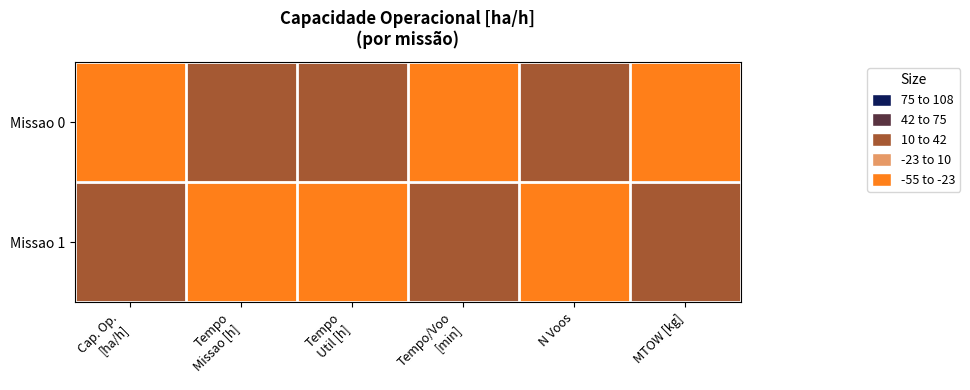

At which category does the chart reach its peak across all series?

Cap. Op.
[ha/h]